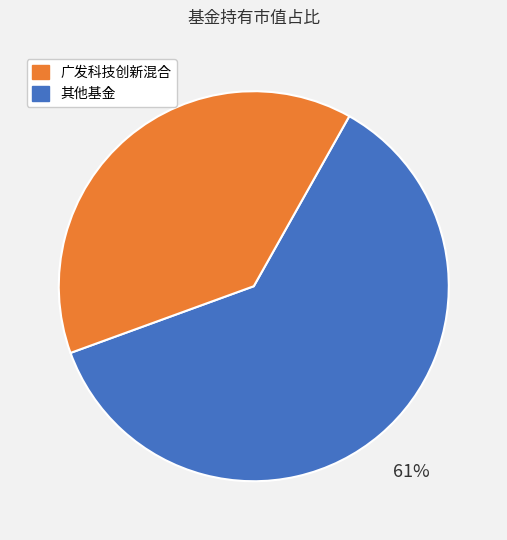

How many slices are in this pie chart?

2